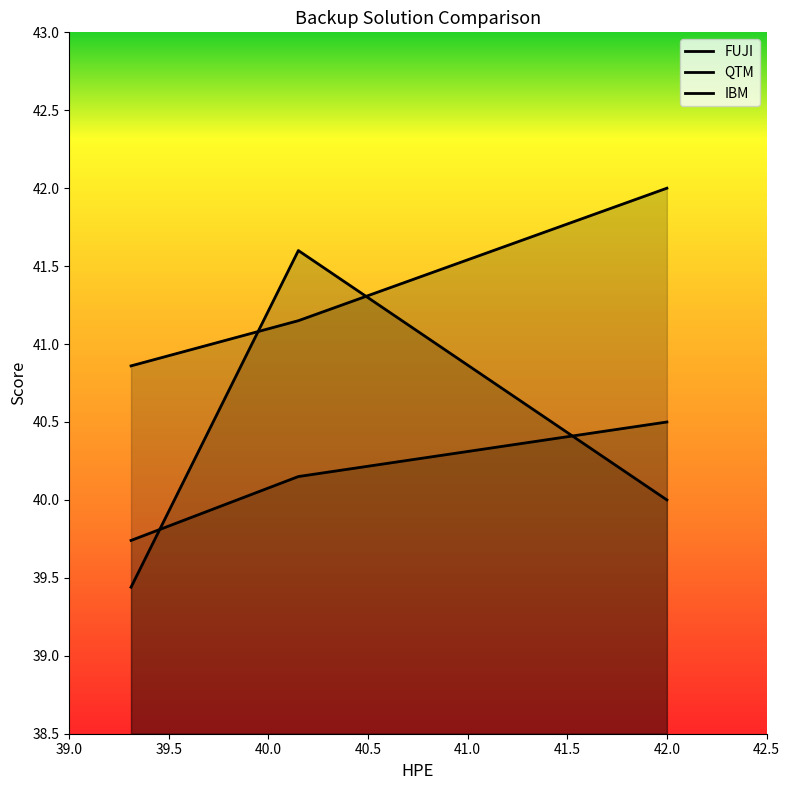

Where does the FUJI series first go above 40?

39.5